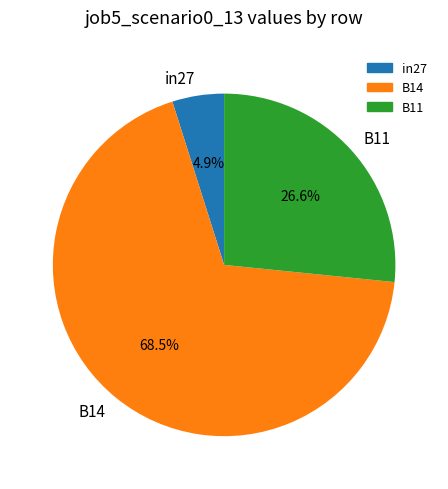

Is it true that B11 is 27% of the pie?

True